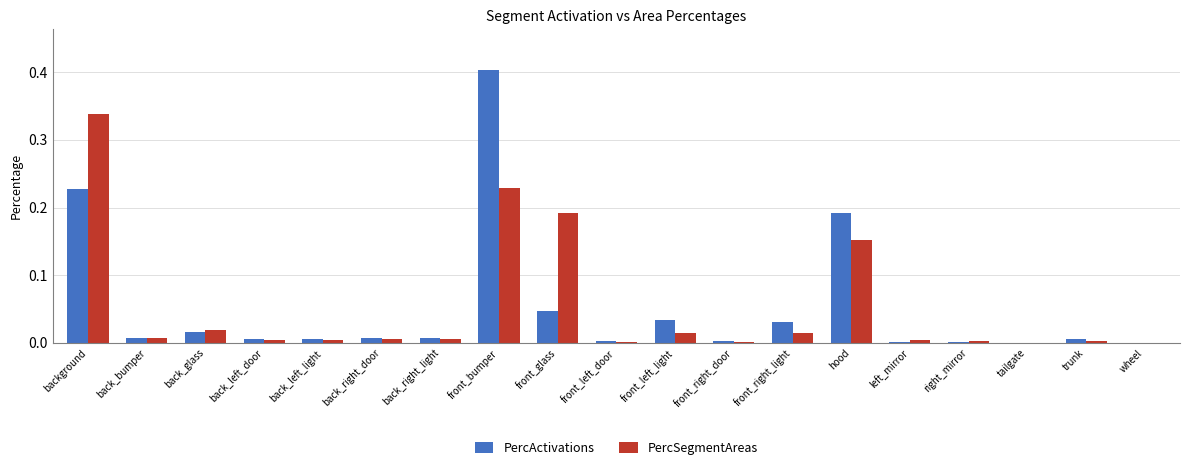

Between front_left_light and hood, which series saw the biggest shift?

PercActivations